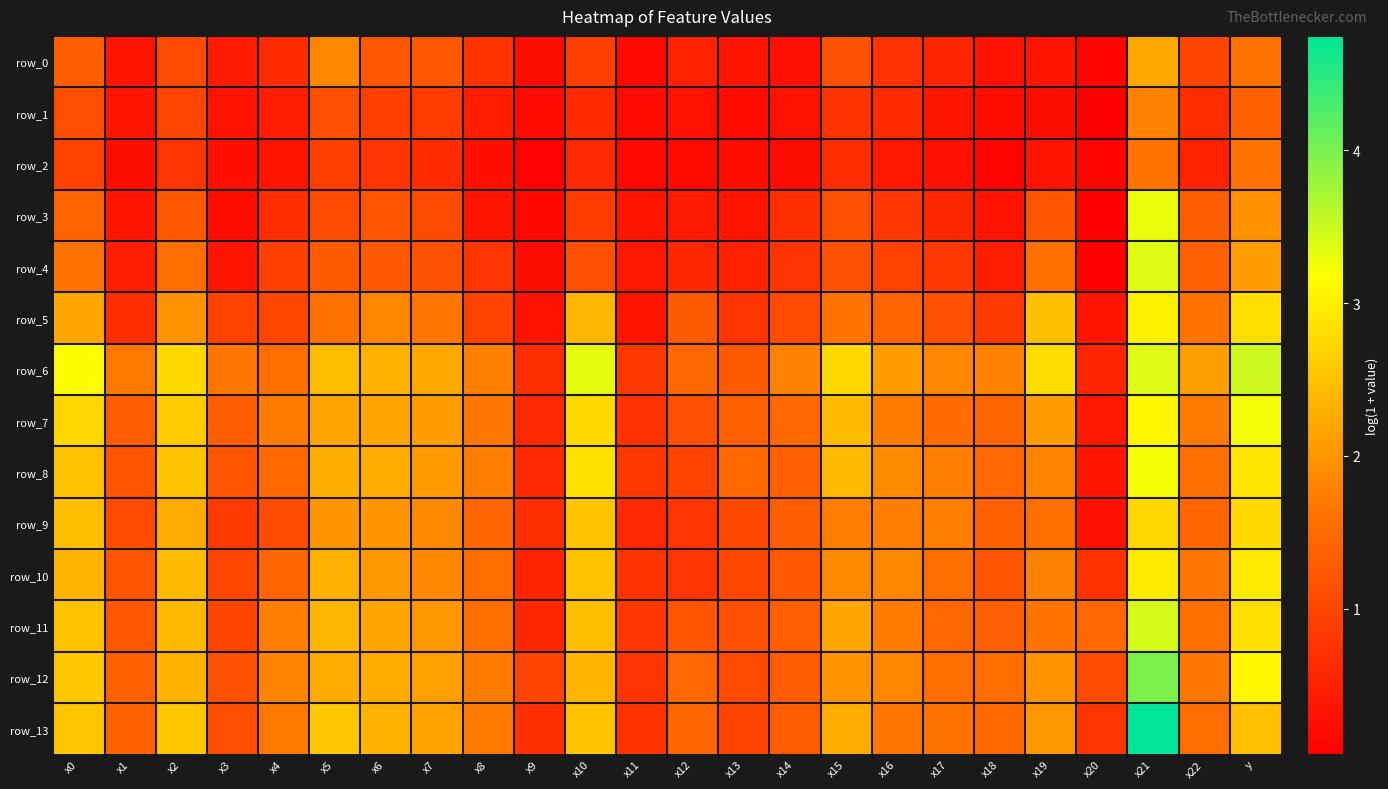

At which category is the sum across all series the highest?

x21